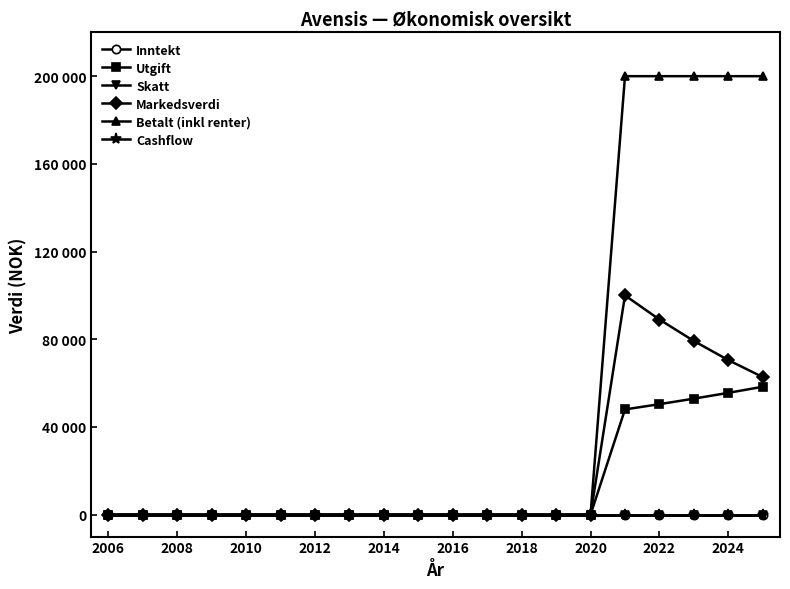

Reading right to left, transcribe all the data shown in this chart.

Inntekt: 0	0	0	0	0	0	0	0	0	0	0	0	0	0	0	0	0	0	0	0
Utgift: 58344	55566	52920	50400	48000	0	0	0	0	0	0	0	0	0	0	0	0	0	0	0
Skatt: 0	0	0	0	0	0	0	0	0	0	0	0	0	0	0	0	0	0	0	0
Markedsverdi: 62742	70497	79210	89000	100000	0	0	0	0	0	0	0	0	0	0	0	0	0	0	0
Betalt (inkl renter): 200000	200000	200000	200000	200000	0	0	0	0	0	0	0	0	0	0	0	0	0	0	0
Cashflow: 0	0	0	0	0	0	0	0	0	0	0	0	0	0	0	0	0	0	0	0